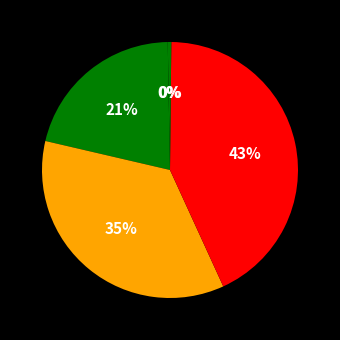

How many segments does this pie chart have?

5